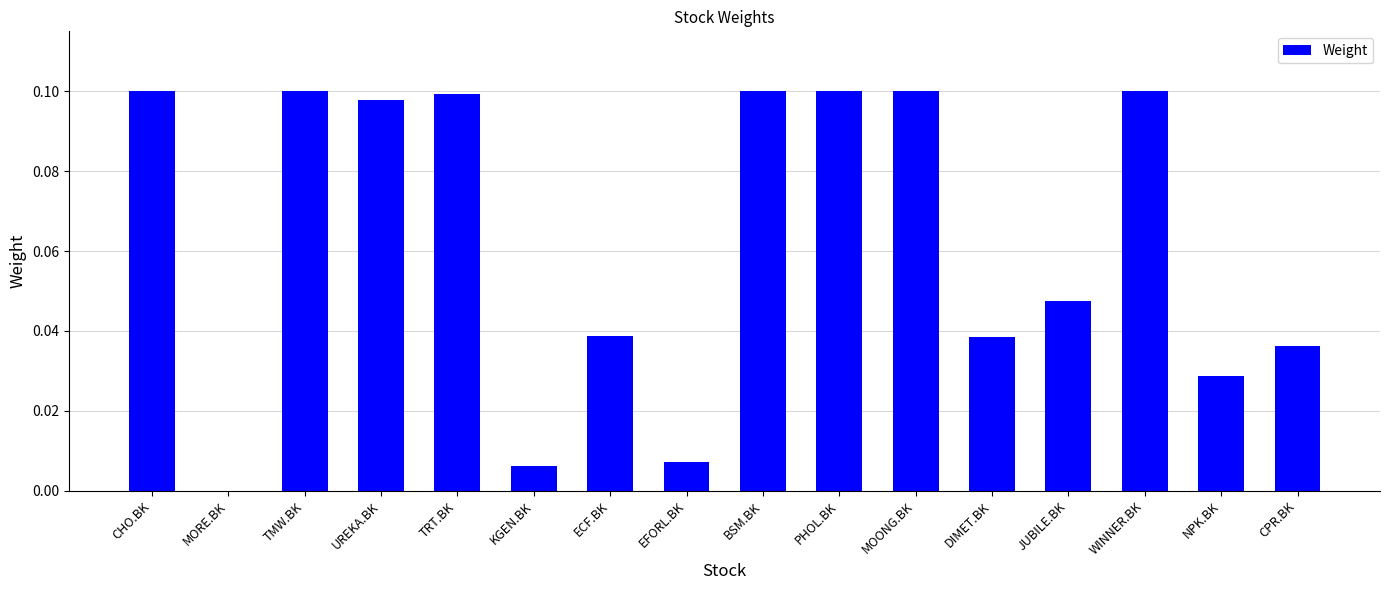

Is it true that the value at PHOL.BK is 0.0?

False